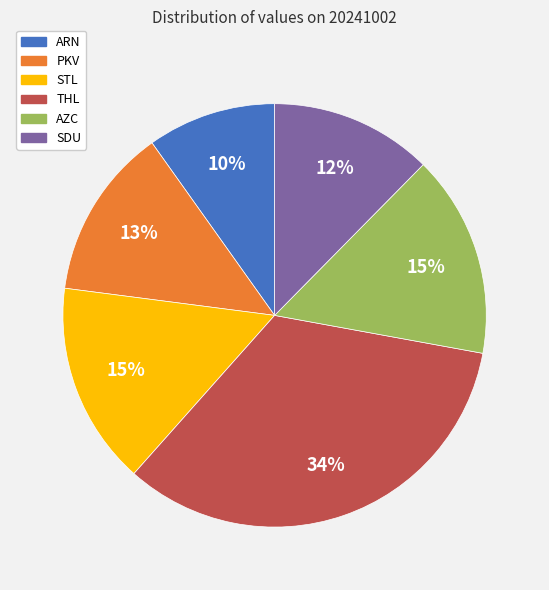

Is there a majority slice in this chart?

No